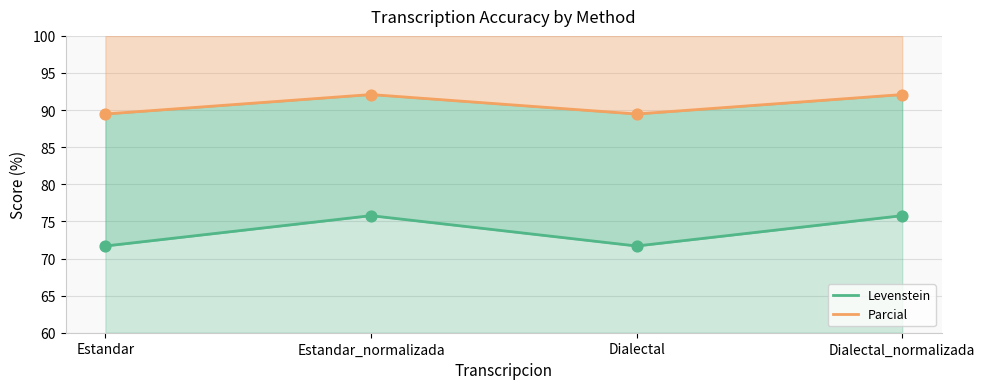

What are all the series names shown in the legend?

Levenstein, Parcial